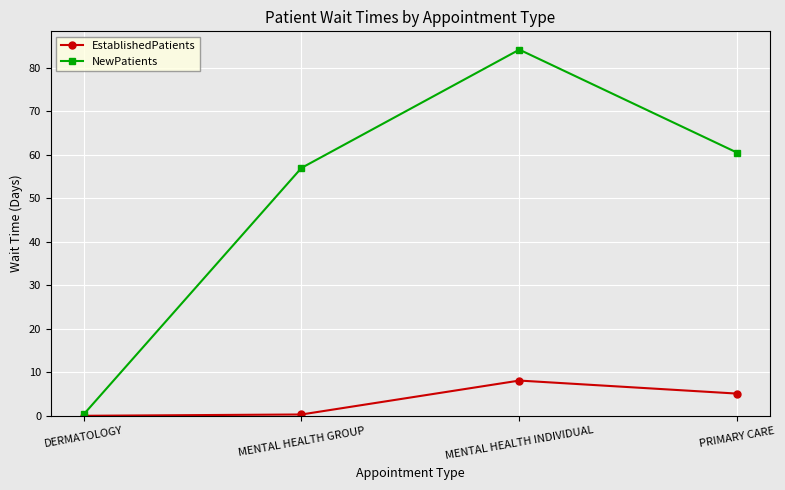

What is the difference between the EstablishedPatients values at MENTAL HEALTH GROUP and MENTAL HEALTH INDIVIDUAL?

7.8